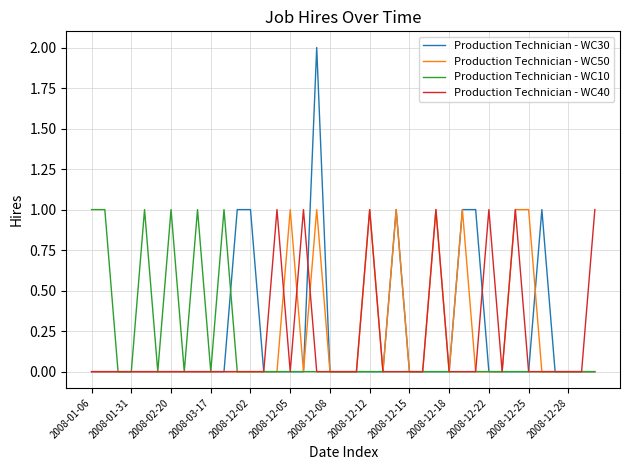

Which series has the largest range (max minus min)?

Production Technician - WC30